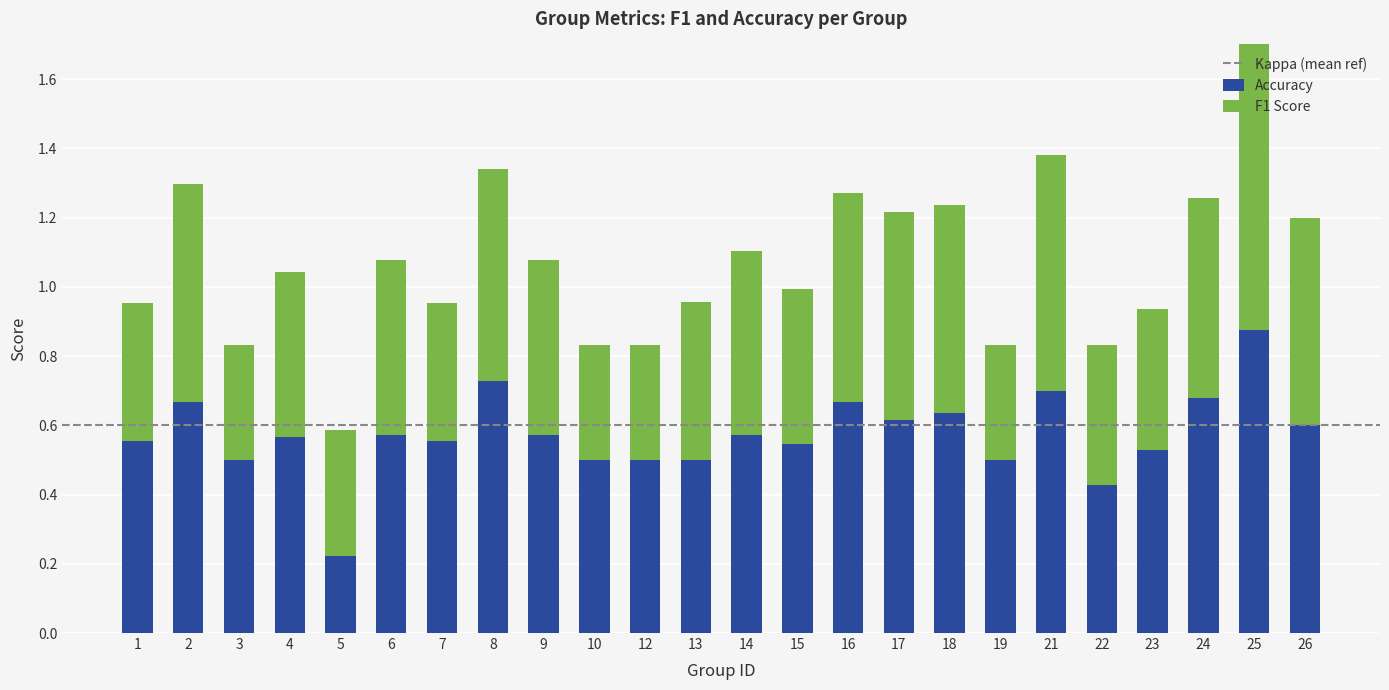

Which series has the largest total across all categories?

accuracy